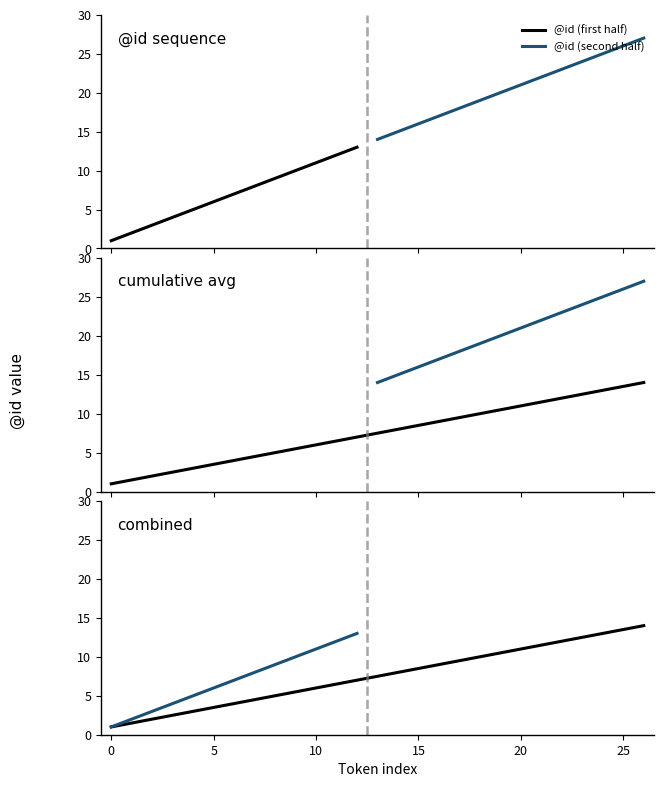

Does the chart display data point markers on the line(s)?

No